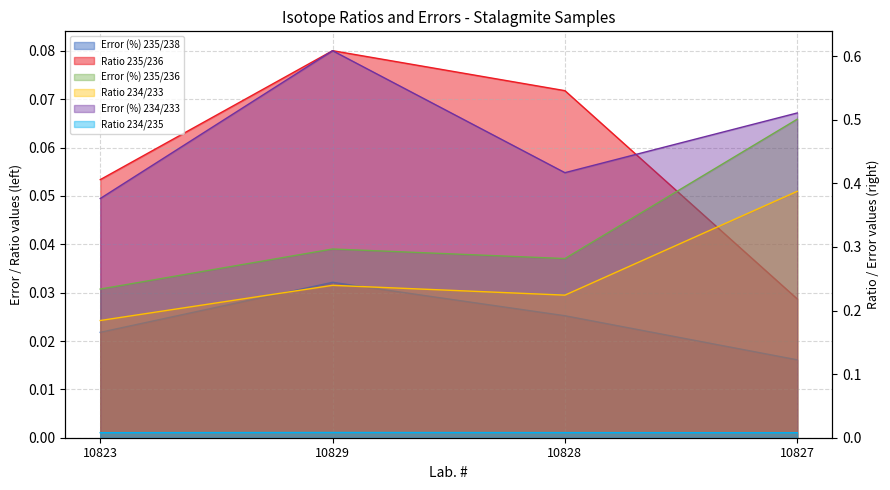

Reading left to right, transcribe all the data shown in this chart.

Error (%) 235/238: 10823=0.0	10829=0.0	10828=0.0	10827=0.0
Ratio 235/236: 10823=0.1	10829=0.1	10828=0.1	10827=0.0
Error (%) 235/236: 10823=0.2	10829=0.3	10828=0.3	10827=0.5
Ratio 234/233: 10823=0.2	10829=0.2	10828=0.2	10827=0.4
Error (%) 234/233: 10823=0.4	10829=0.6	10828=0.4	10827=0.5
Ratio 234/235: 10823=0.0	10829=0.0	10828=0.0	10827=0.0